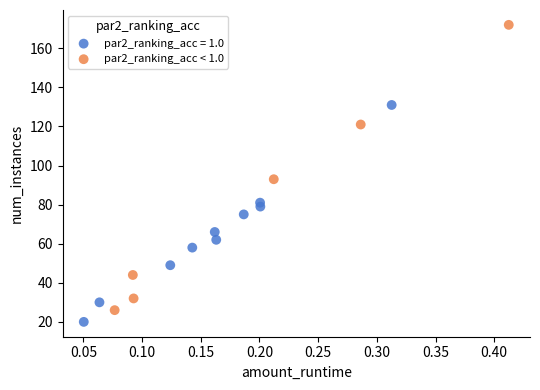

Which series contains the highest Y value?

par2_ranking_acc < 1.0